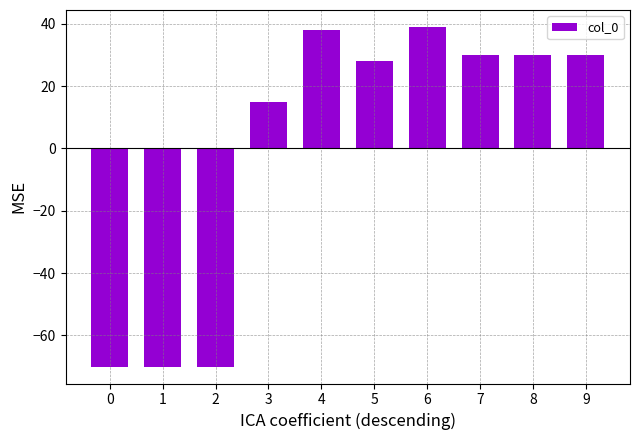

The chart shows a value of 21 at 3. True or false?

False